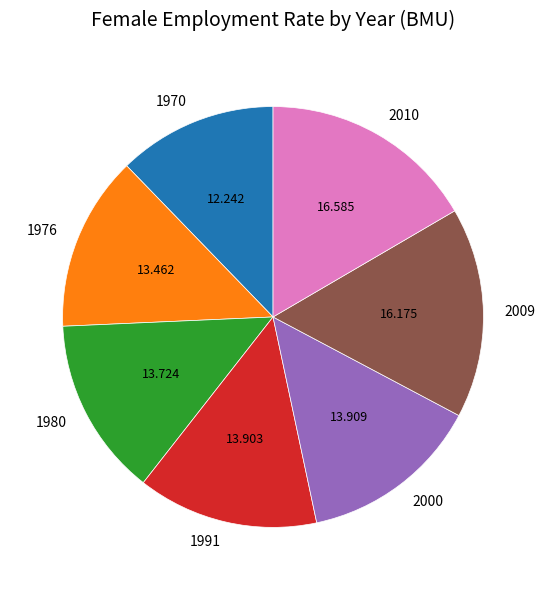

Does any single category account for the majority?

No